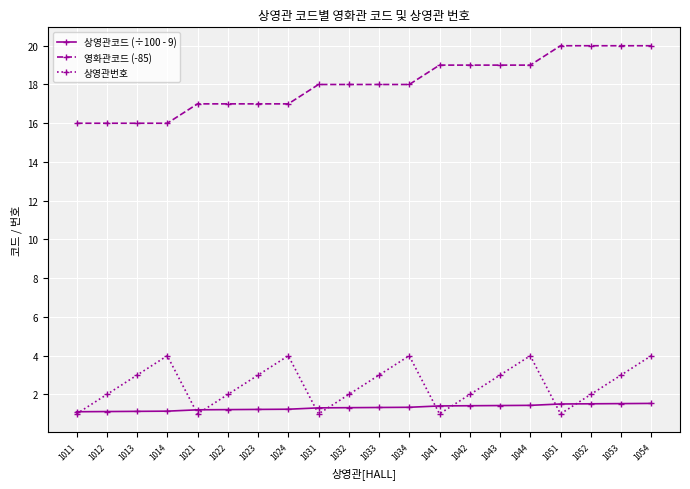

How many lines are shown in the chart?

3